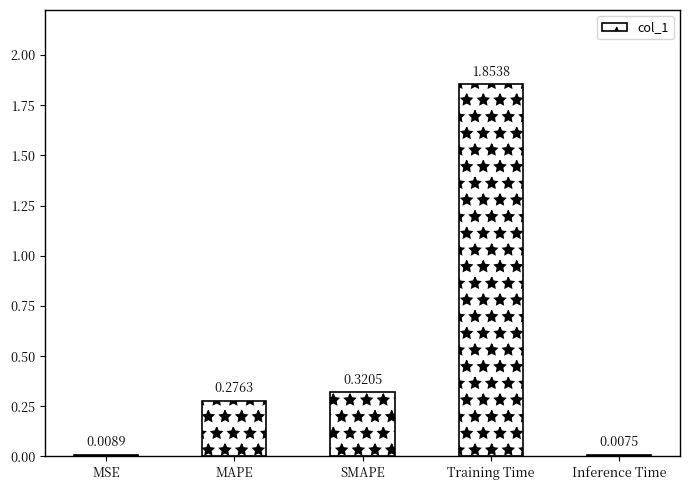

Which label corresponds to the smallest value in the chart?

Inference Time